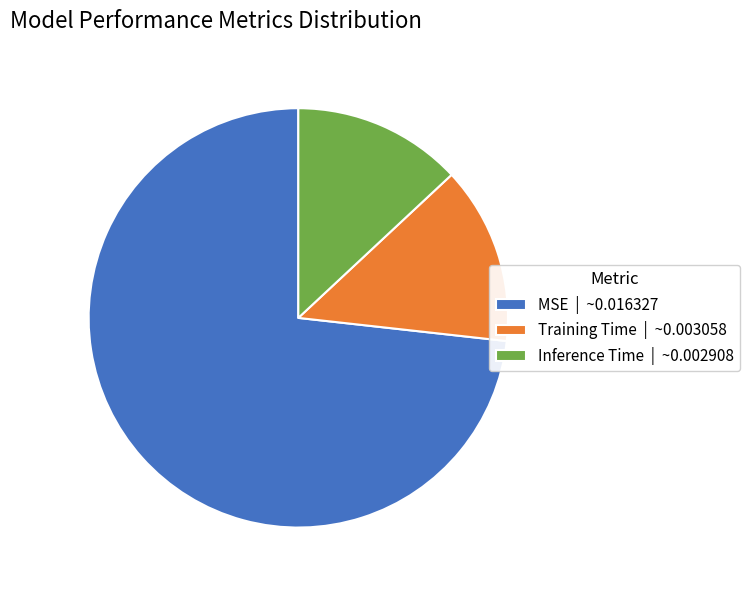

The Inference Time | ~0.002908 slice represents 1% of the pie. True or false?

False